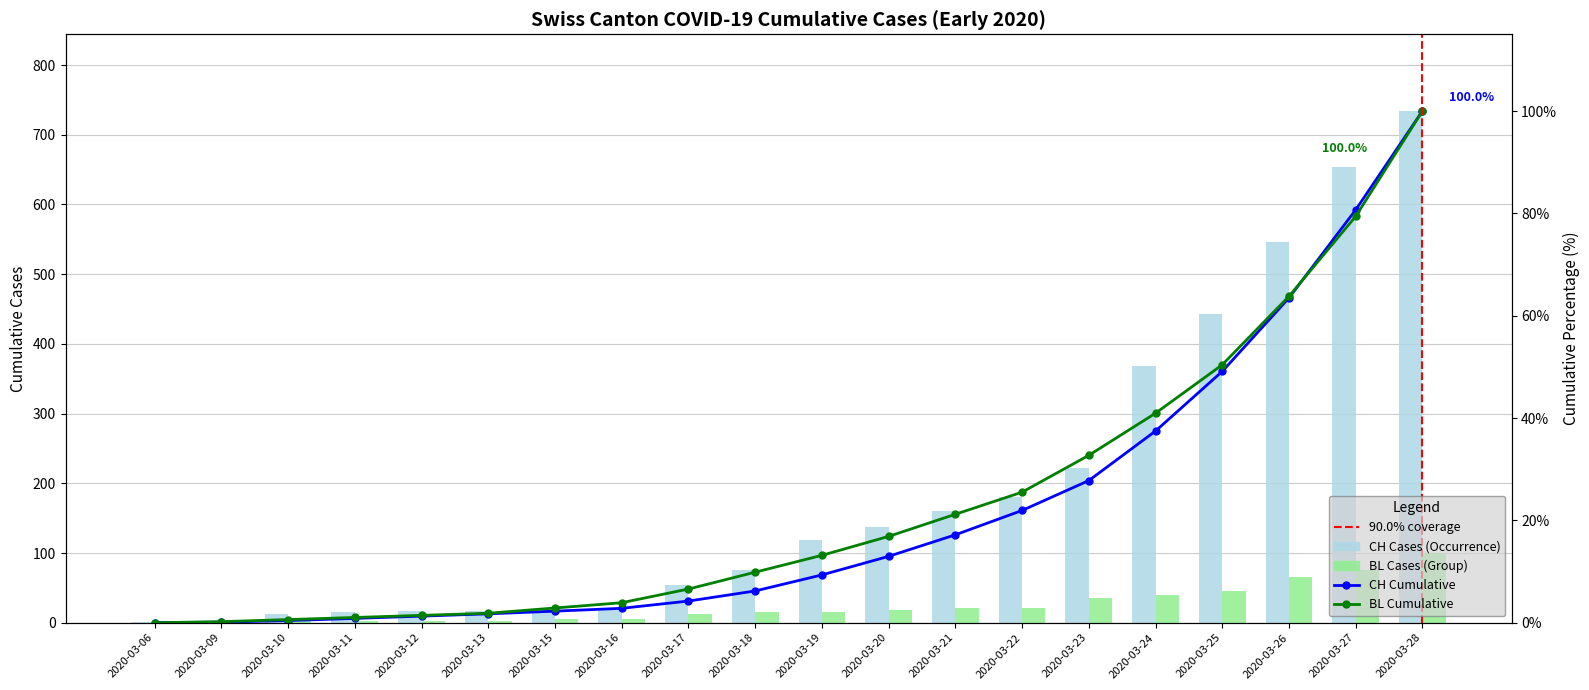

What is the difference between the maximum and minimum values in the BL series?

100.0